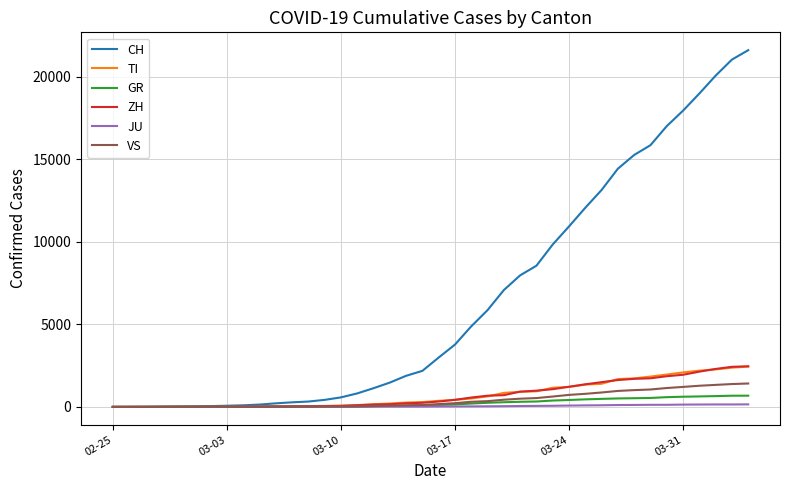

Which series has the widest spread of values?

CH